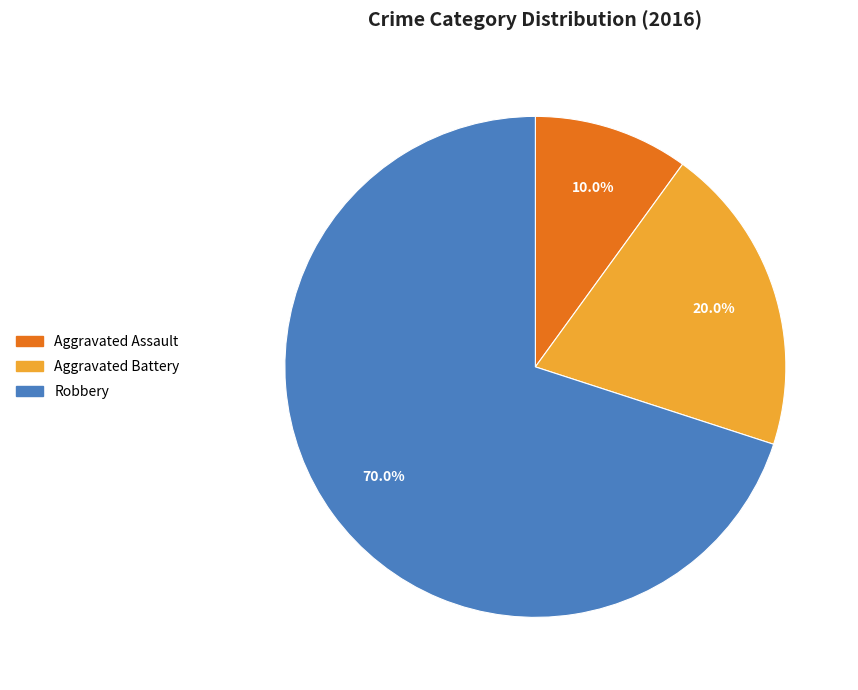

The Aggravated Assault slice represents 10% of the pie. True or false?

True